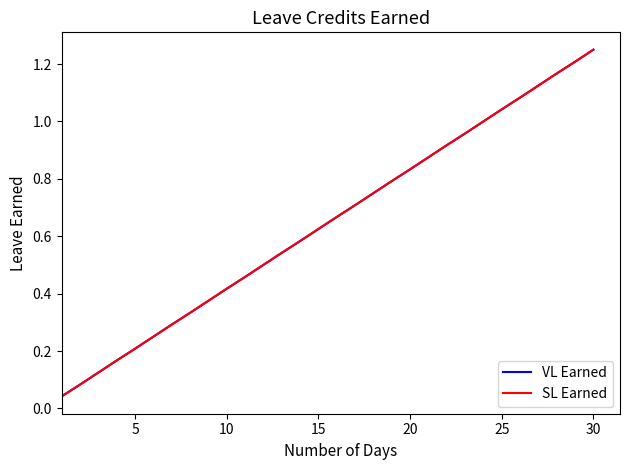

Which series has the widest spread of values?

VL Earned